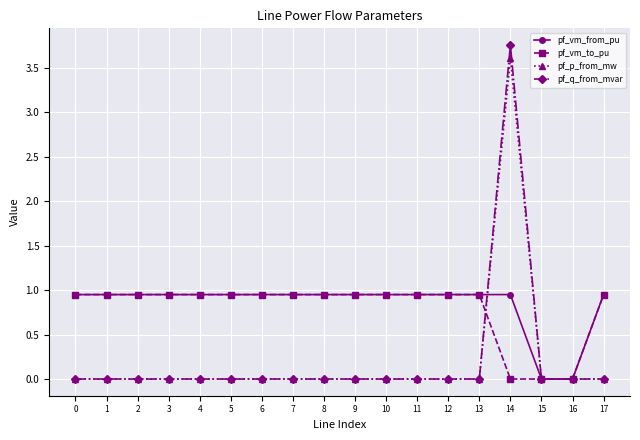

At how many categories does at least one series exceed 2?

1